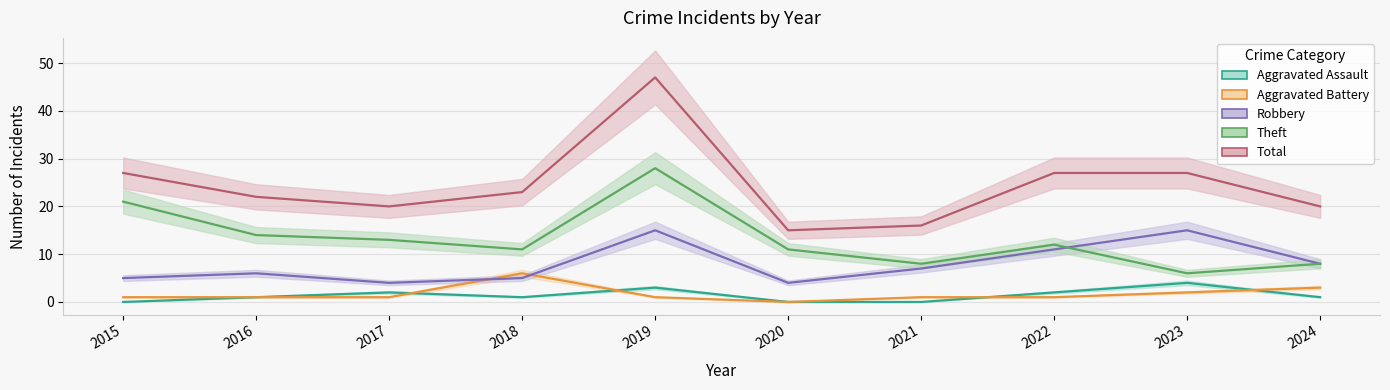

Which series changed the most between 2017 and 2020?

Total